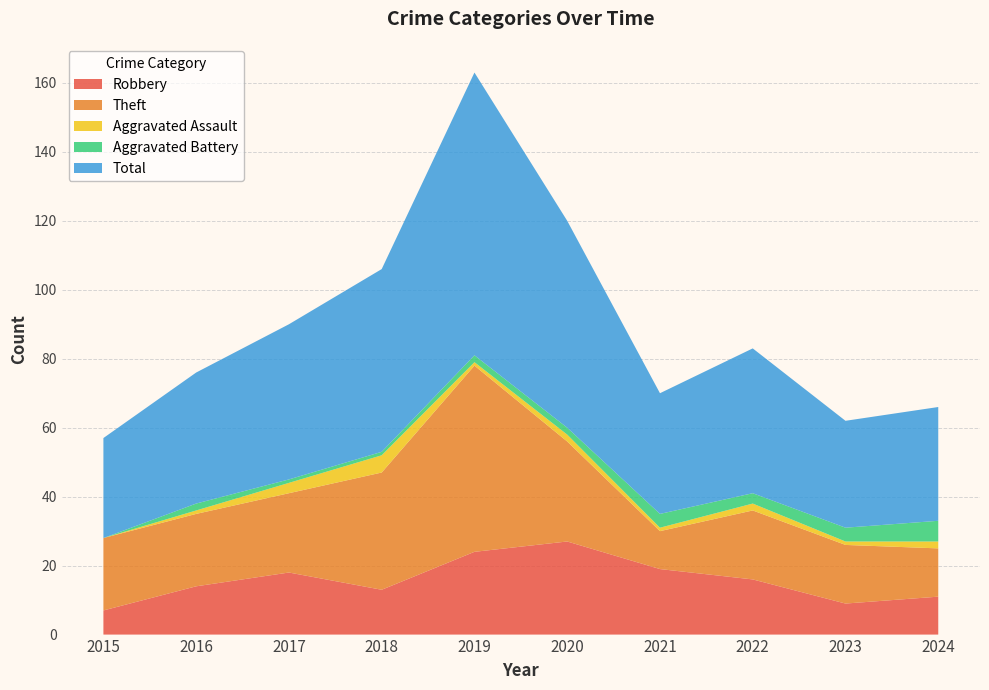

Reading left to right, transcribe all the data shown in this chart.

Robbery: 2015=7	2016=14	2017=18	2018=13	2019=24	2020=27	2021=19	2022=16	2023=9	2024=11
Theft: 2015=21	2016=21	2017=23	2018=34	2019=54	2020=29	2021=11	2022=20	2023=17	2024=14
Aggravated Assault: 2015=0	2016=1	2017=3	2018=5	2019=1	2020=2	2021=1	2022=2	2023=1	2024=2
Aggravated Battery: 2015=0	2016=2	2017=1	2018=1	2019=2	2020=2	2021=4	2022=3	2023=4	2024=6
Total: 2015=29	2016=38	2017=45	2018=53	2019=82	2020=60	2021=35	2022=42	2023=31	2024=33